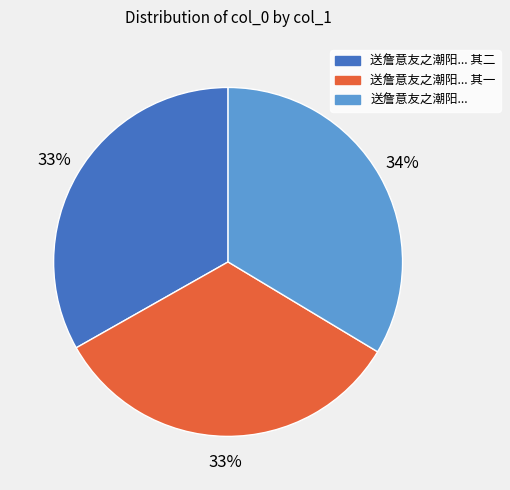

What is the ratio of the value at 送詹意友之潮阳... 其二 to the value at 送詹意友之潮阳... 其一?

1.0